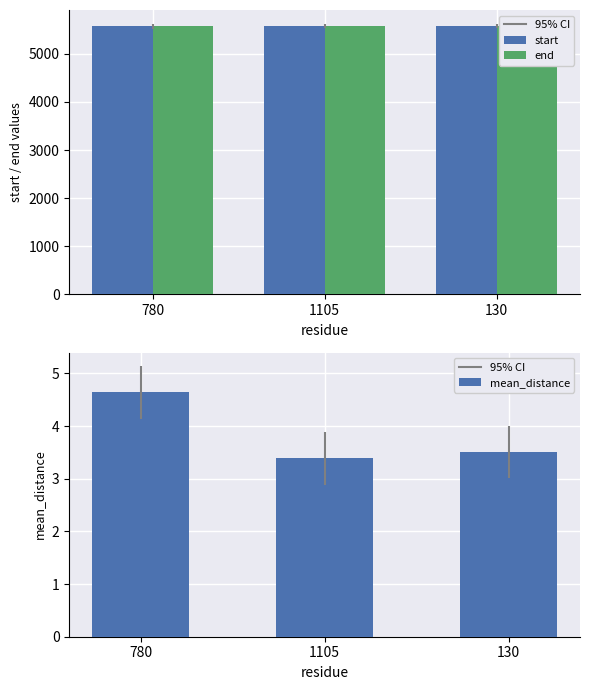

At which label is end closest to 5580?

1105